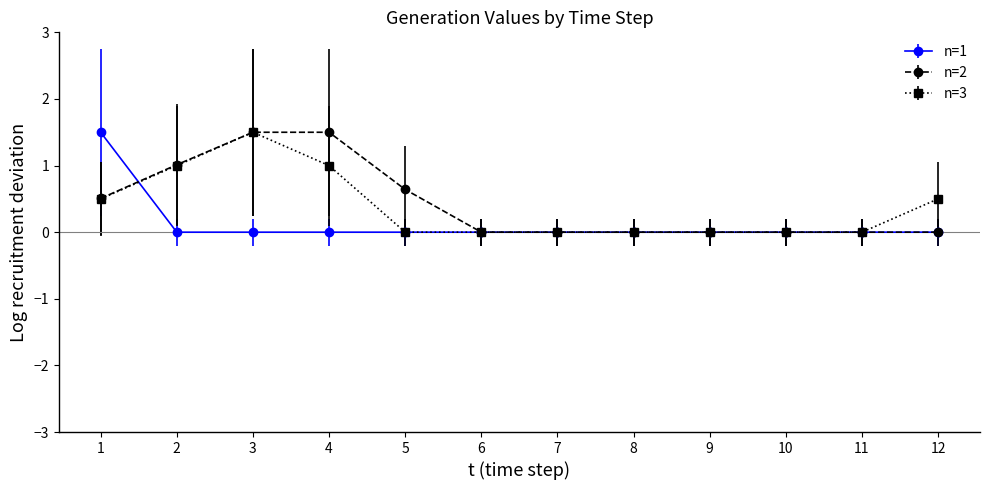

Is this an area chart (filled region under the line)?

No